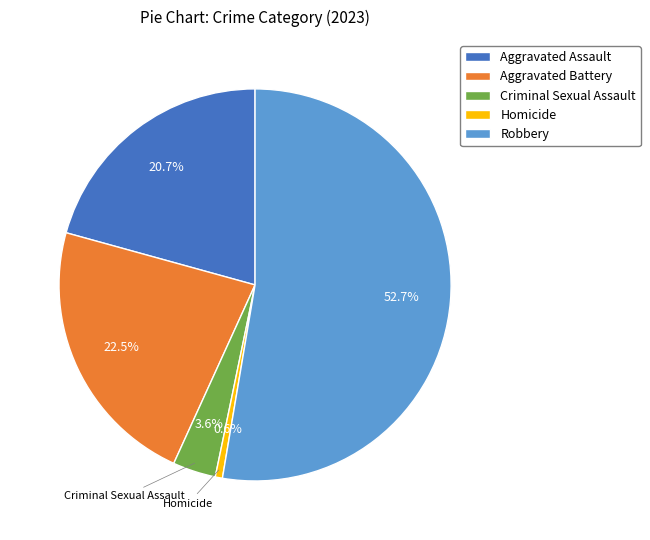

Combined, do Robbery and Homicide account for over 50%?

Yes